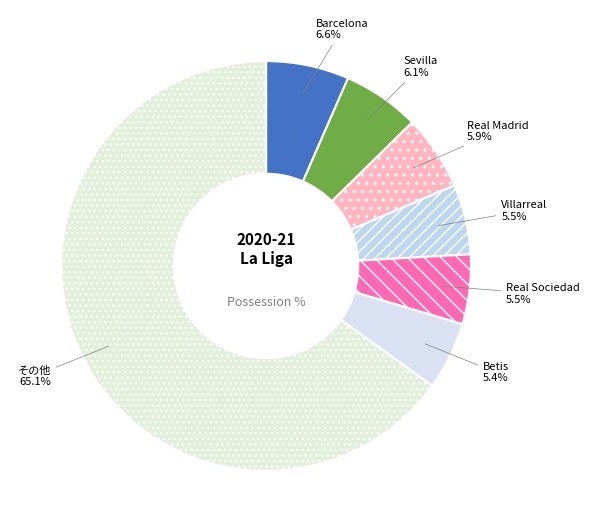

How many slices are in this pie chart?

7